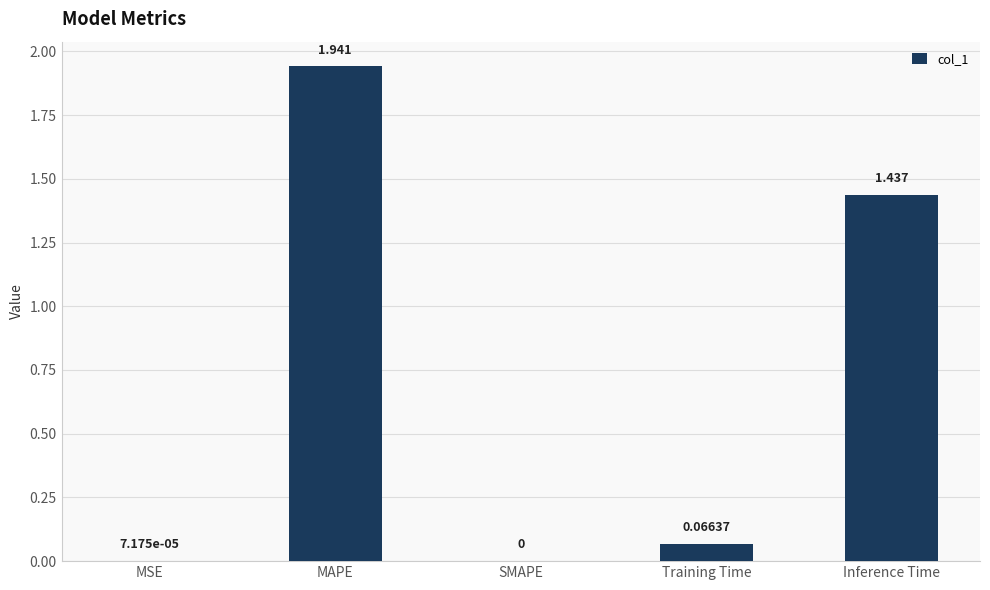

At which label is the value closest to 0?

SMAPE